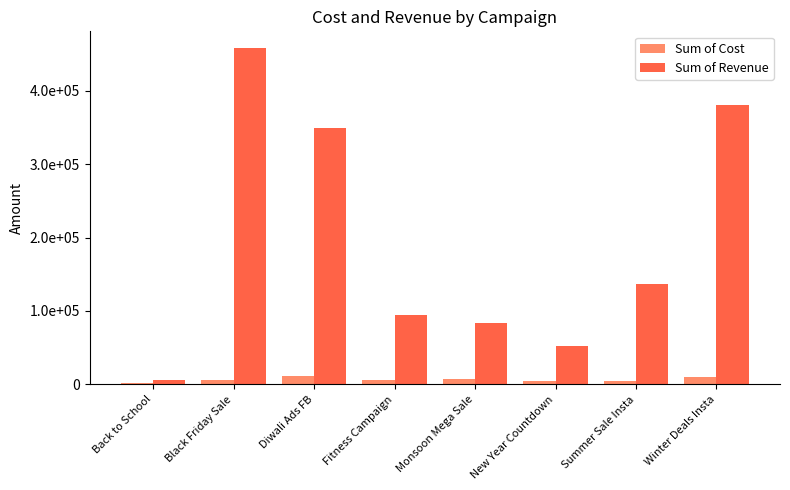

Which series has the largest total across all categories?

Sum of Revenue